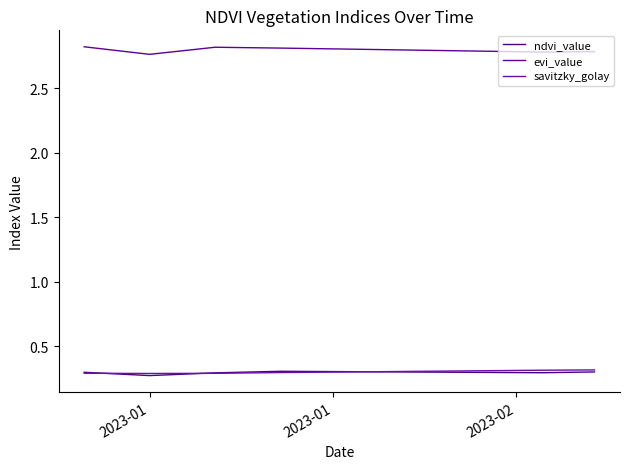

Does the chart have visible grid lines?

No